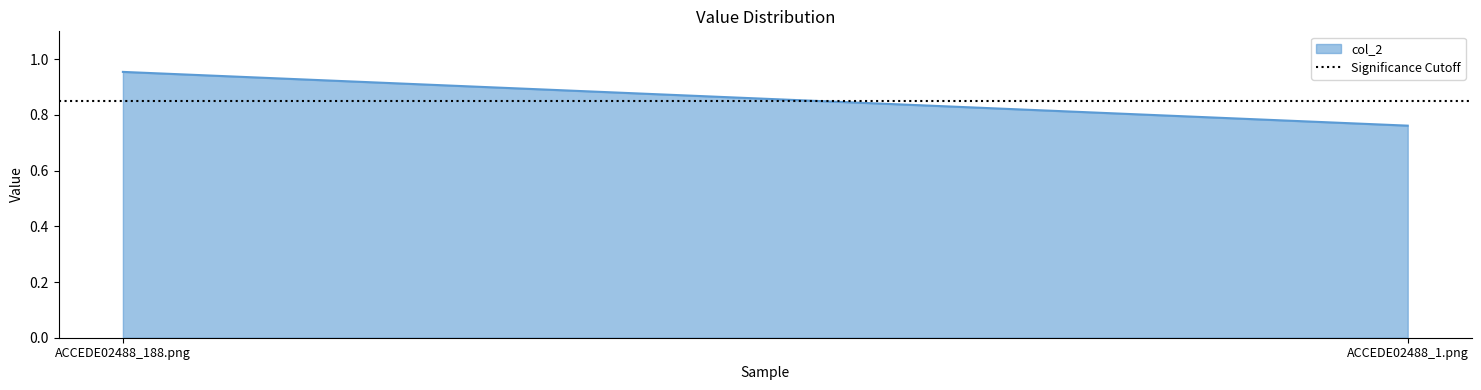

What is the change in value from ACCEDE02488_188.png to ACCEDE02488_1.png?

-0.2